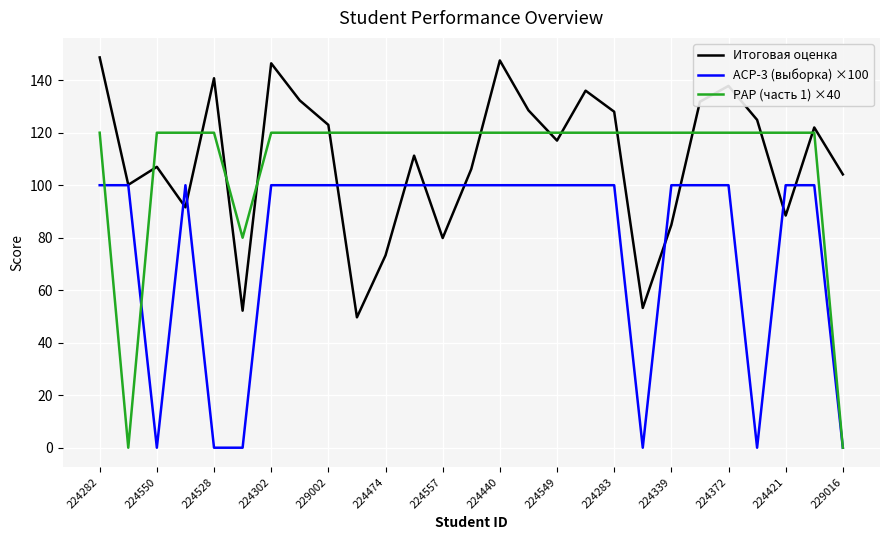

Which series has the largest range (max minus min)?

РАР (часть 1) ×40